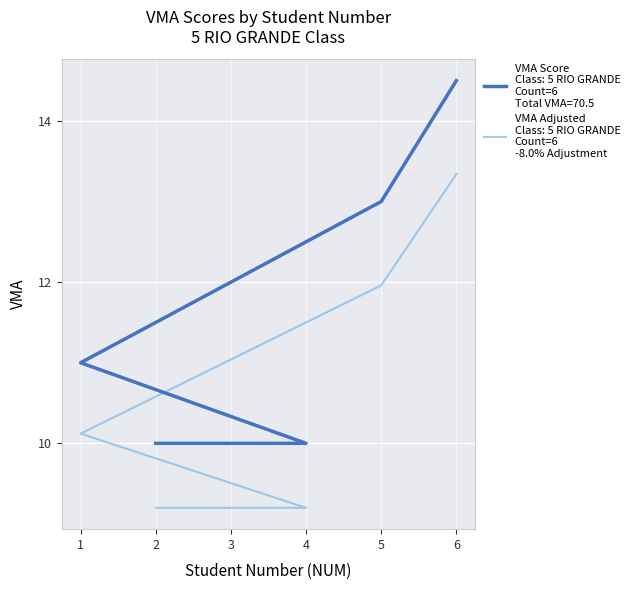

List the labels in order of value, largest first.

6, 5, 3, 1, 2, 4